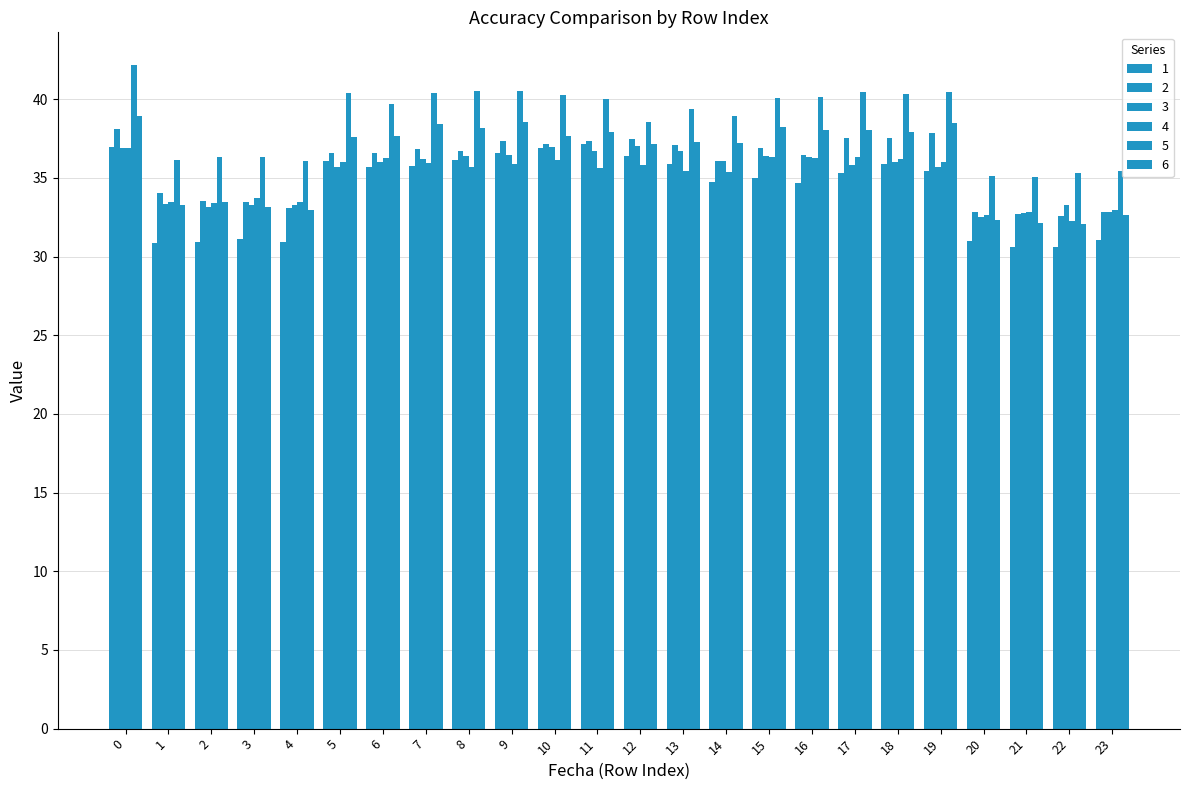

Is it true that 6 equals 32.9 at 4?

True